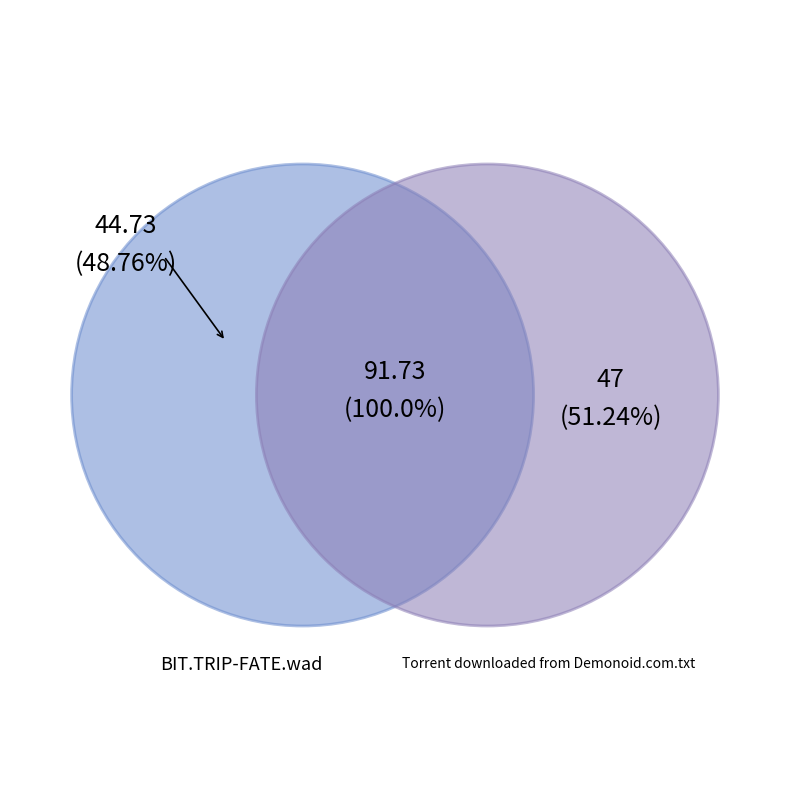

True or false: BIT.TRIP-FATE.wad accounts for 49% of the total.

True